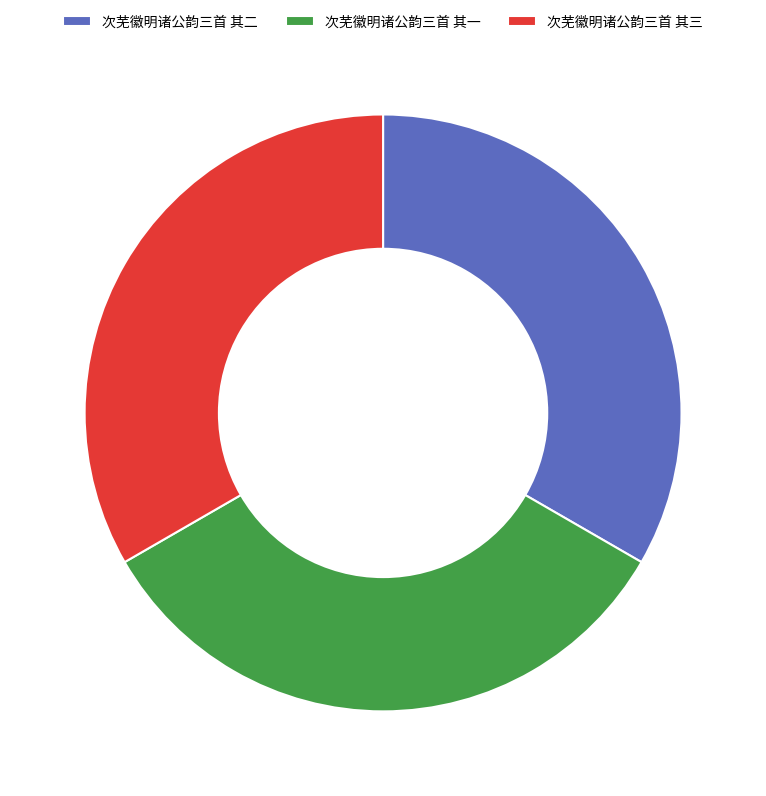

Do 次芜徽明诸公韵三首 其二 and 次芜徽明诸公韵三首 其三 together represent more than half of the pie?

Yes